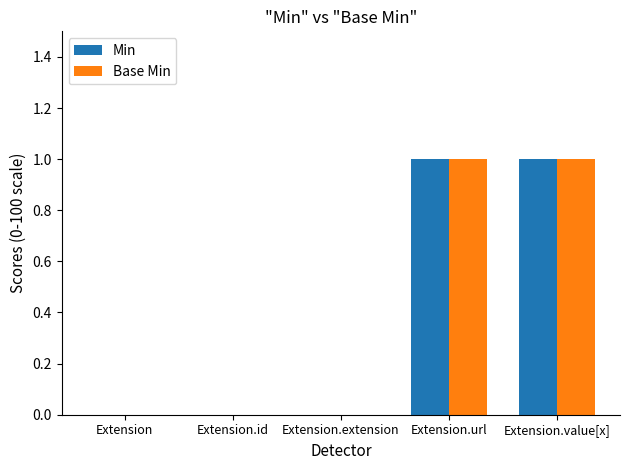

Is the value of Base Min at Extension greater than the value of Min at Extension.value[x]?

No